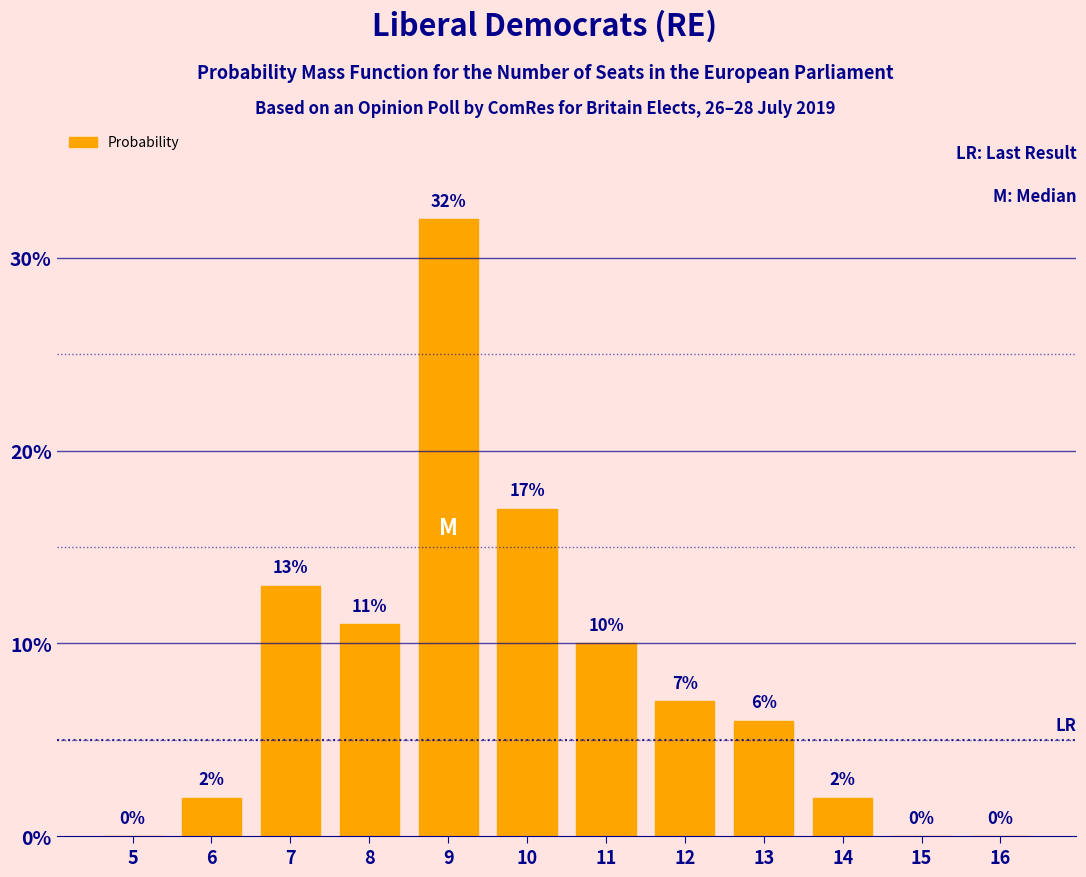

Between 11 and 9, which is larger?

9